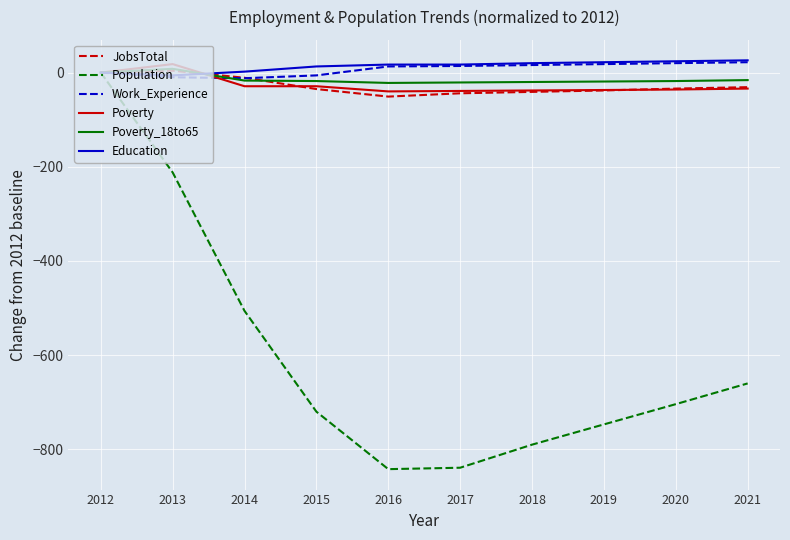

What value does the Education series have at 2017?

17